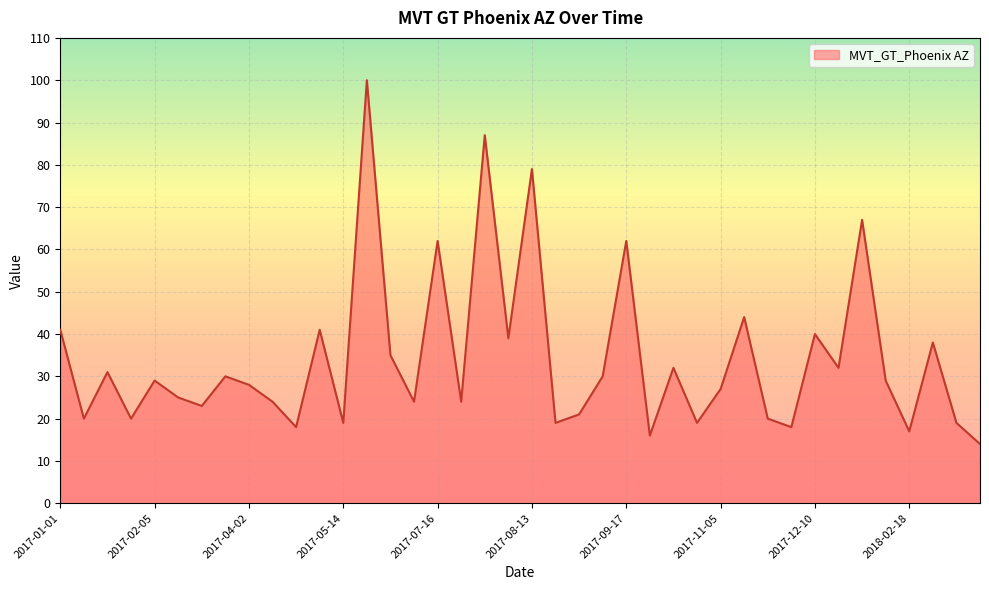

What is the maximum value shown in the chart?

100